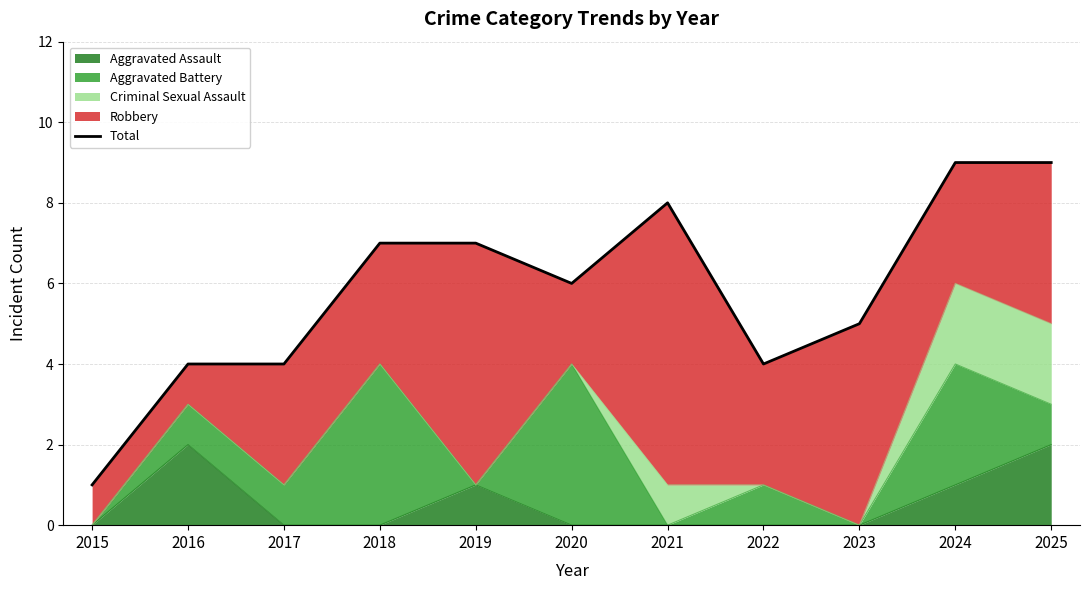

Which label corresponds to the smallest value in the chart?

2015